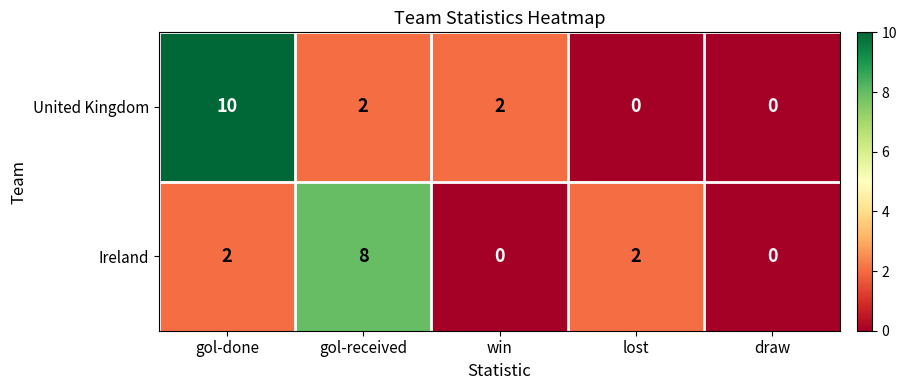

Is it true that Ireland equals 5 at gol-received?

False